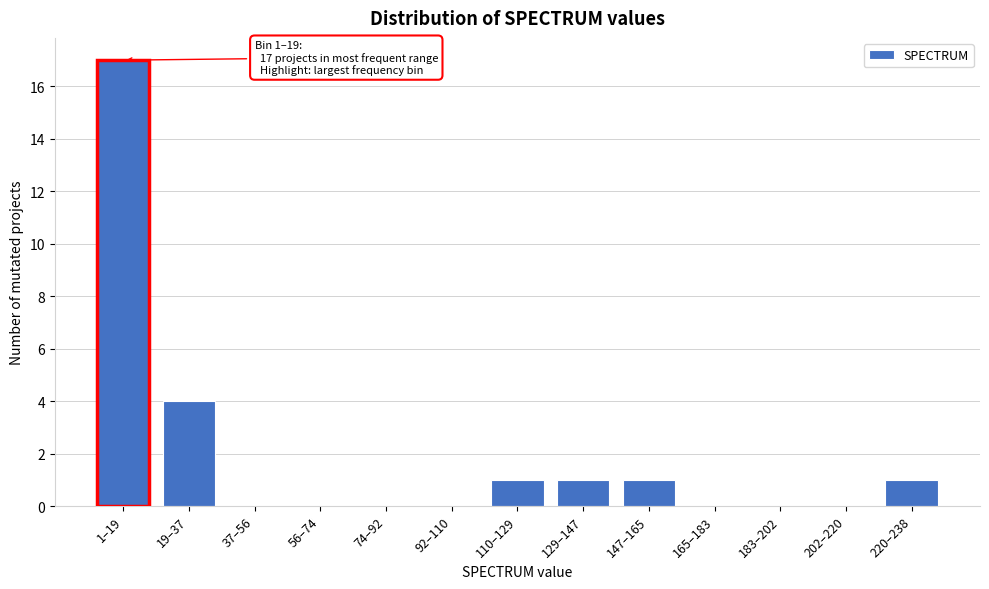

Reading left to right, transcribe all the data shown in this chart.

1–19=17	19–37=4	37–56=0	56–74=0	74–92=0	92–110=0	110–129=1	129–147=1	147–165=1	165–183=0	183–202=0	202–220=0	220–238=1